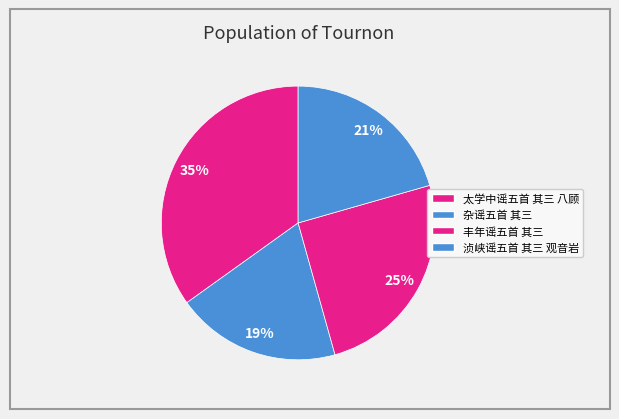

How many slices are in this pie chart?

4